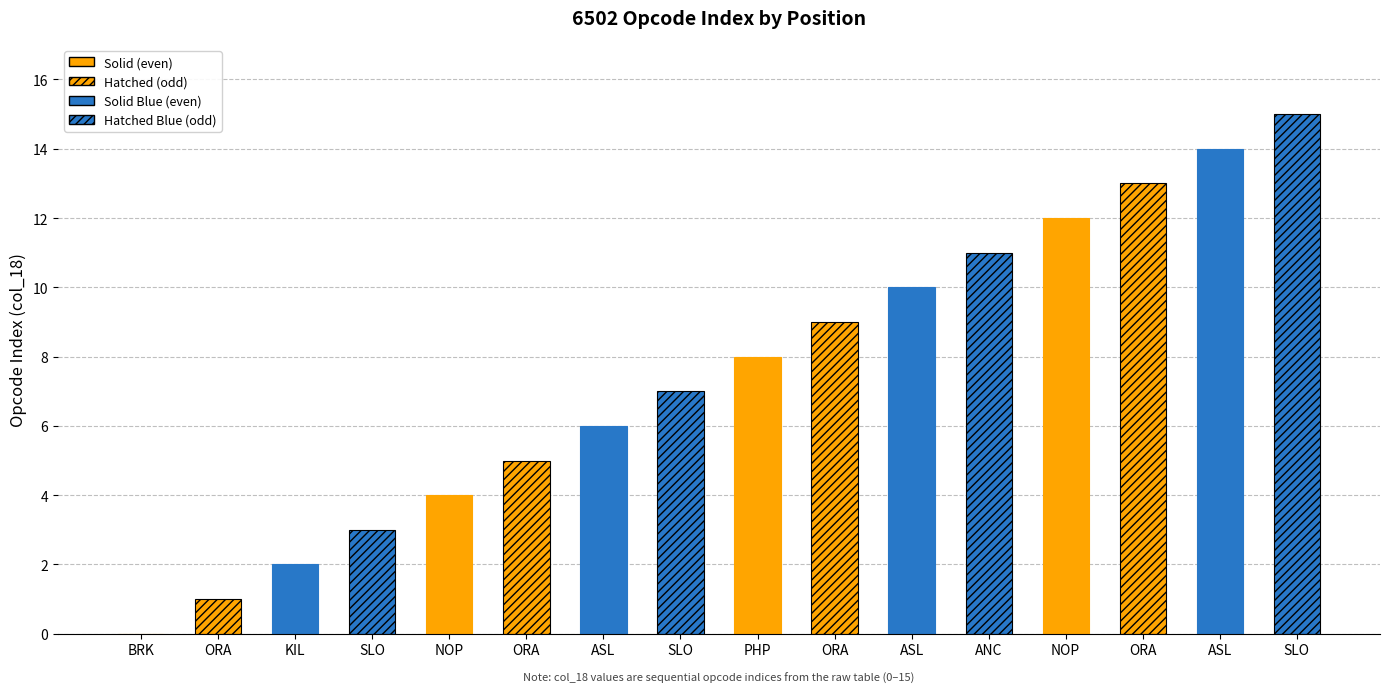

Reading left to right, extract all data points from this chart.

BRK=0	ORA=1	KIL=2	SLO=3	NOP=4	ORA=5	ASL=6	SLO=7	PHP=8	ORA=9	ASL=10	ANC=11	NOP=12	ORA=13	ASL=14	SLO=15